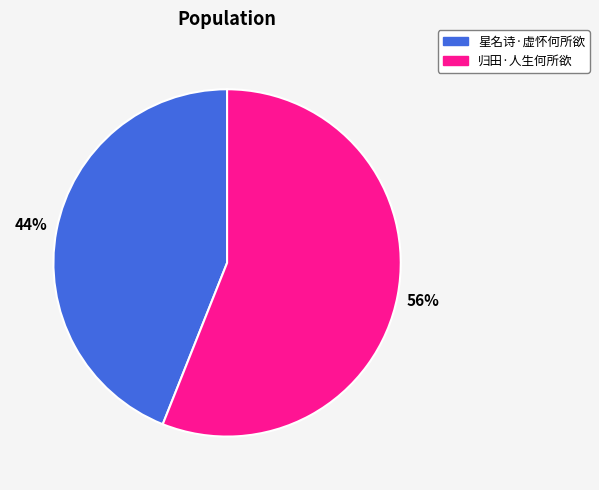

What is the largest slice in the pie chart?

归田·人生何所欲